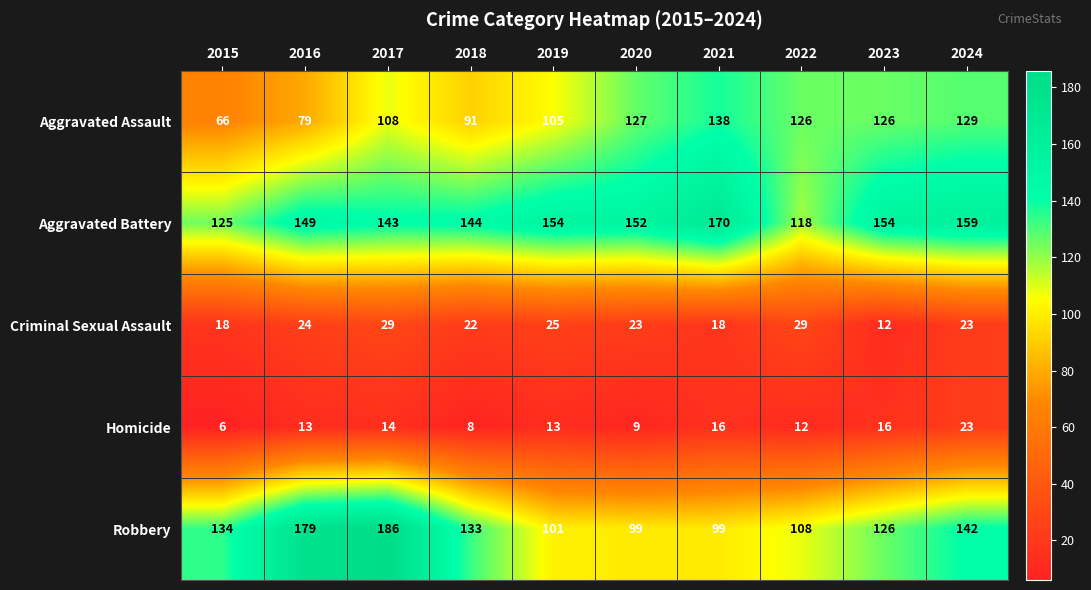

List the series in order of their peak value, highest first.

Robbery, Aggravated Battery, Aggravated Assault, Criminal Sexual Assault, Homicide